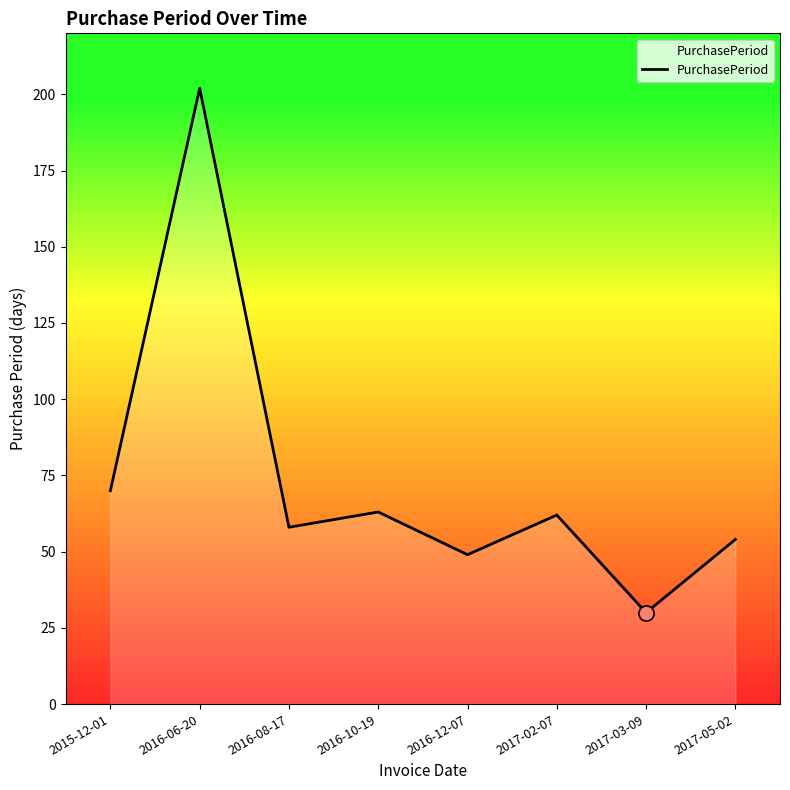

Between 2016-08-17 and 2016-10-19, which is larger?

2016-10-19